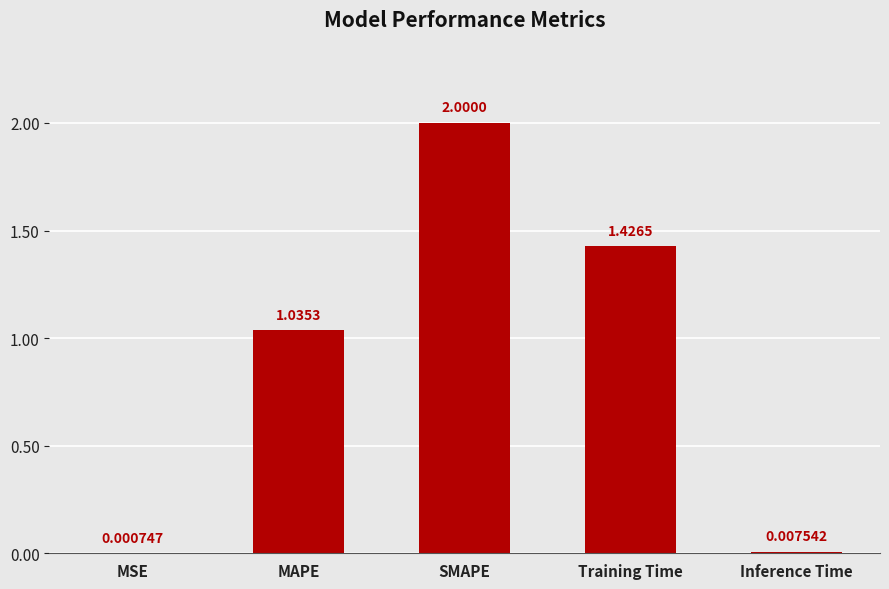

What is the approximate value at SMAPE?

2.0